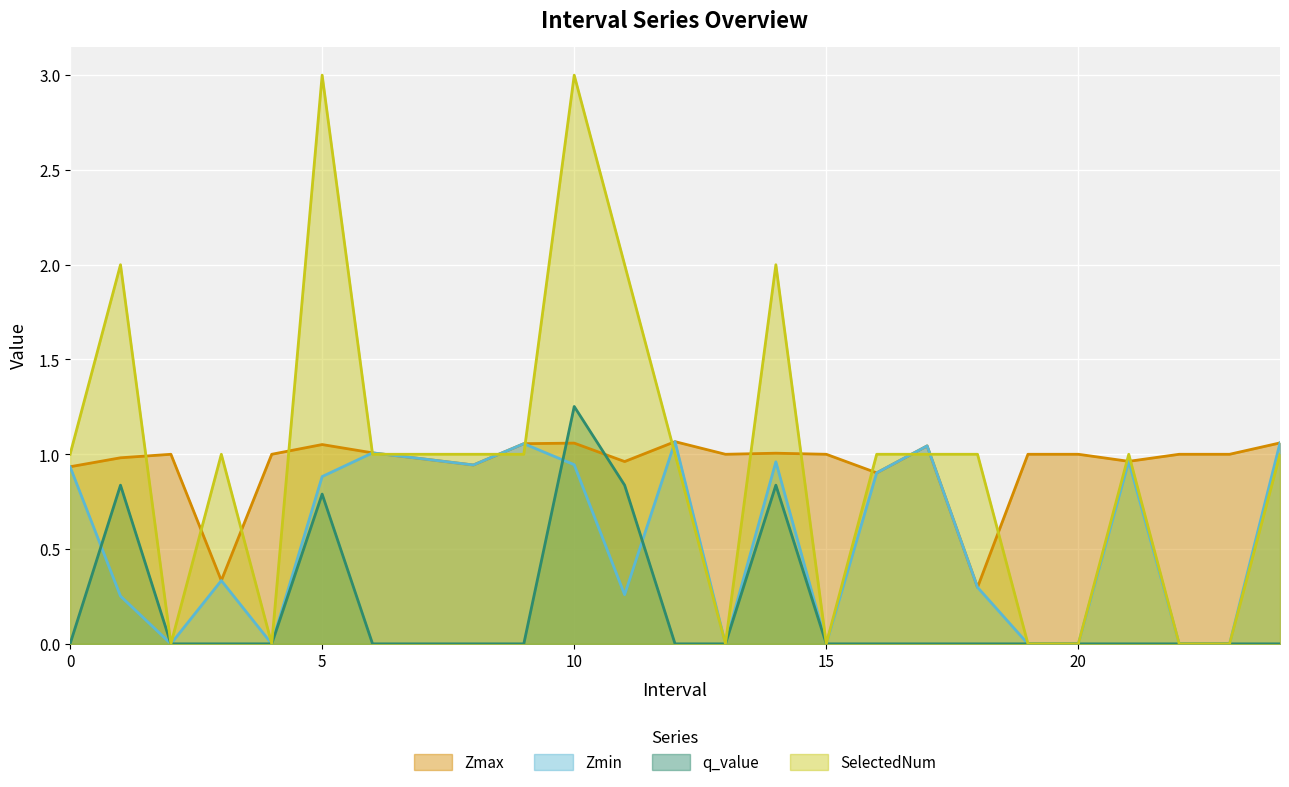

How many lines are shown in the chart?

4